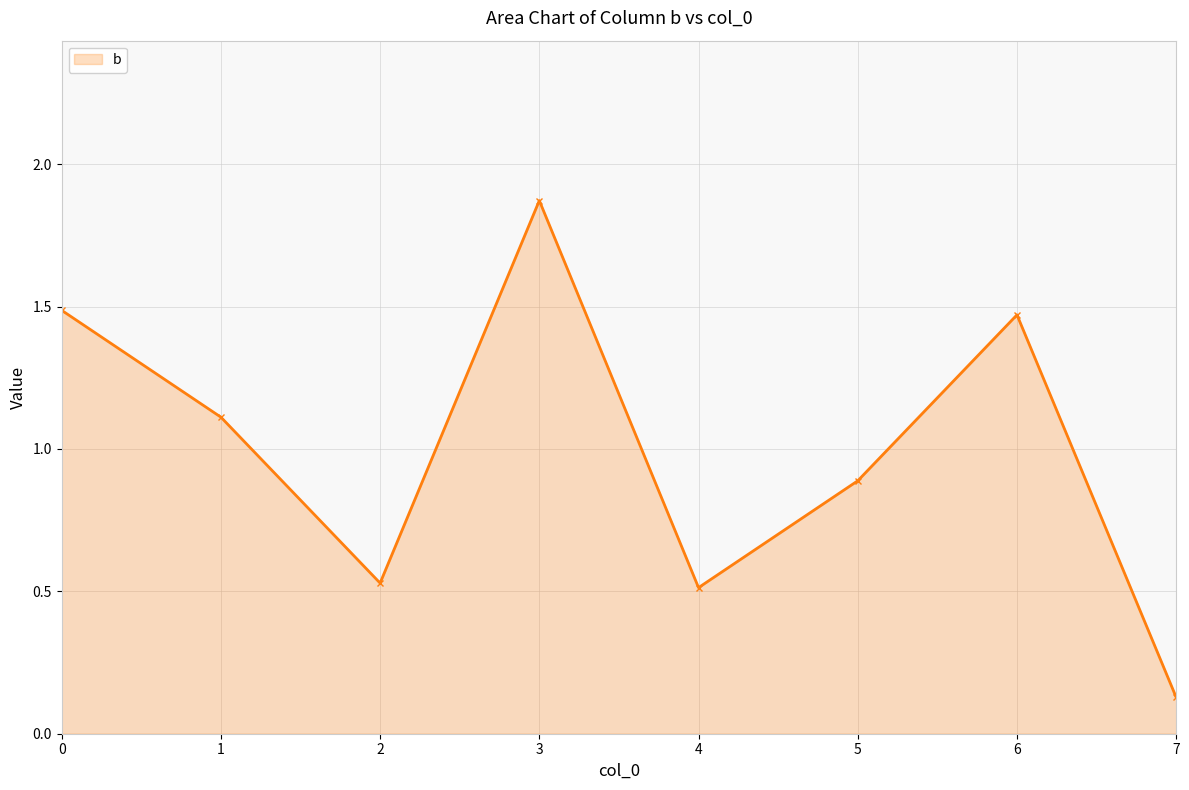

Does the chart have visible grid lines?

Yes